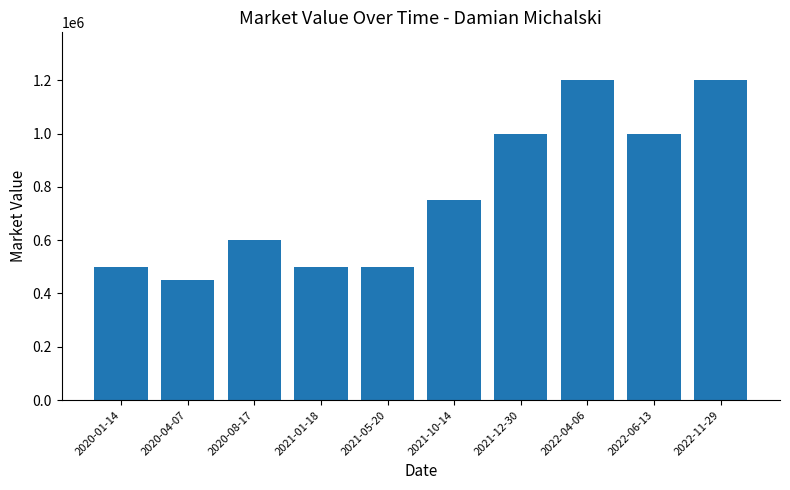

True or false: the data shows 2062619 at 2022-11-29.

False